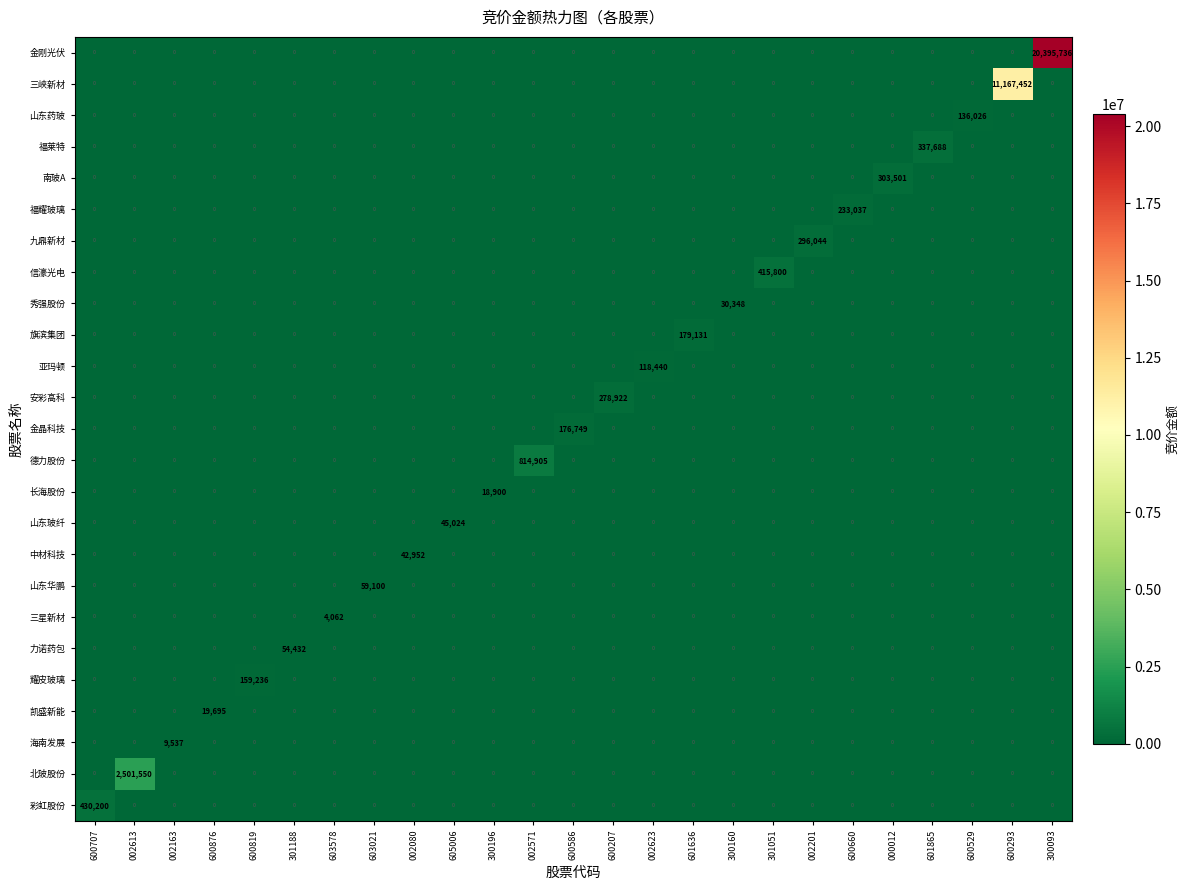

The value of 金刚光伏 at 002080 is 0. True or false?

True